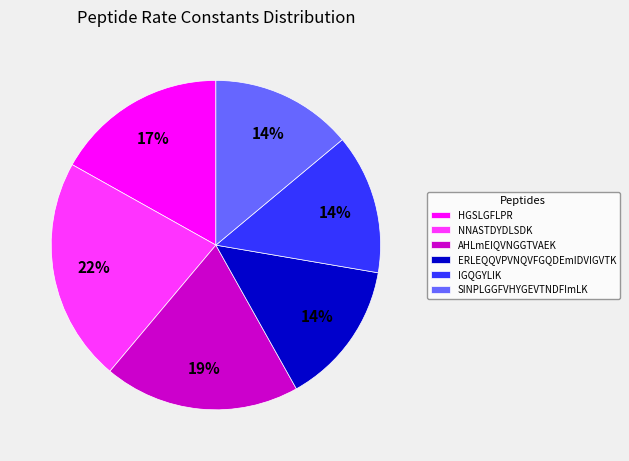

What percentage is the SINPLGGFVHYGEVTNDFImLK slice, to the nearest percent?

14%